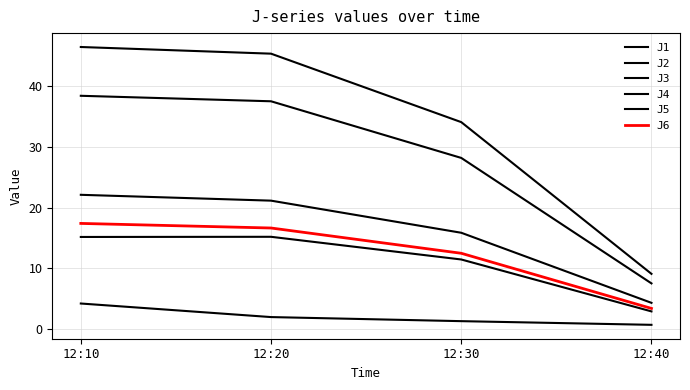

How many categories are shown in the chart?

4